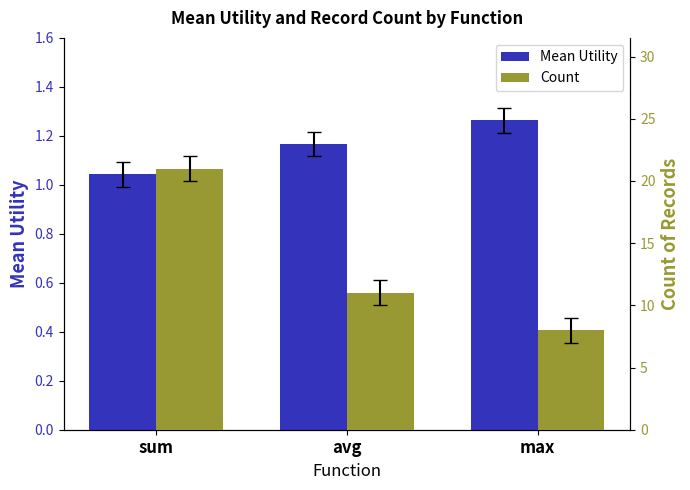

How many values in the Count series are below 11?

1